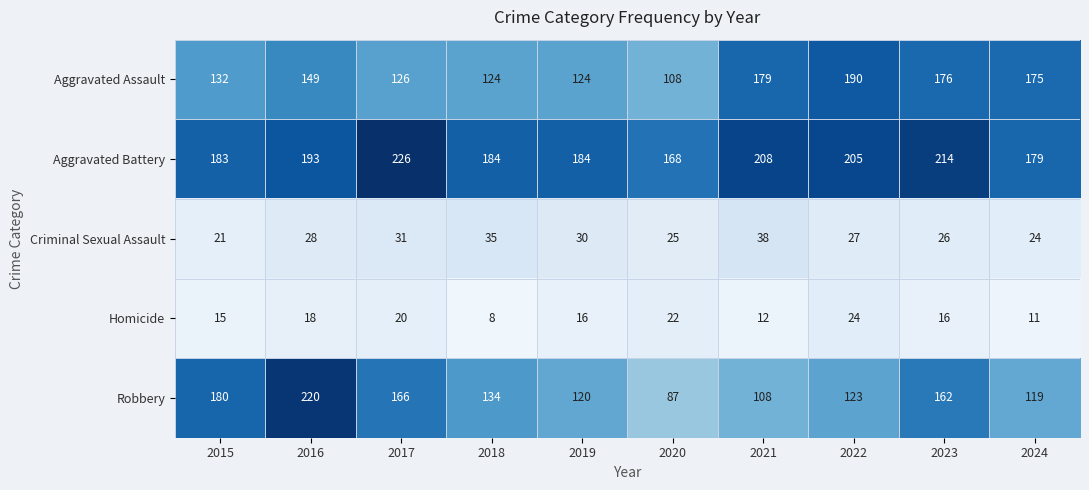

What is the spread (max minus min) of values at 2019?

168